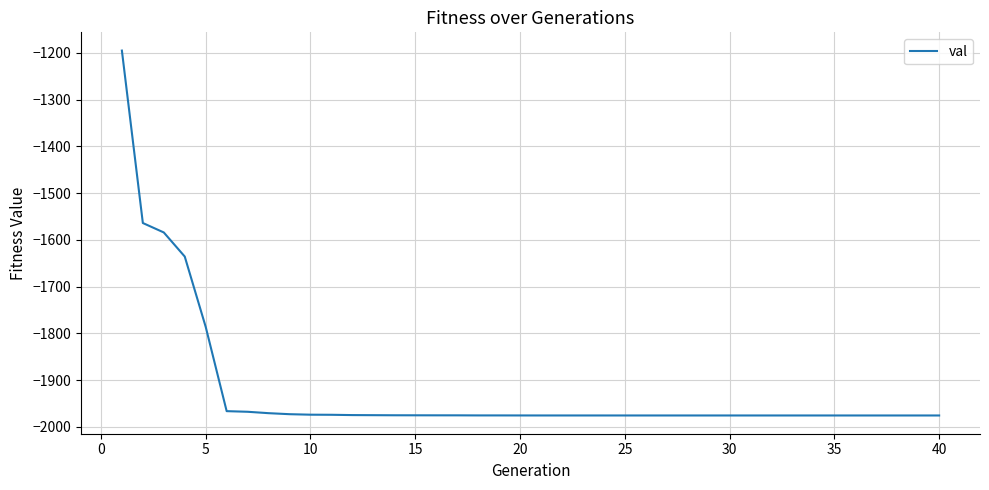

What is the greatest value displayed?

-1194.9